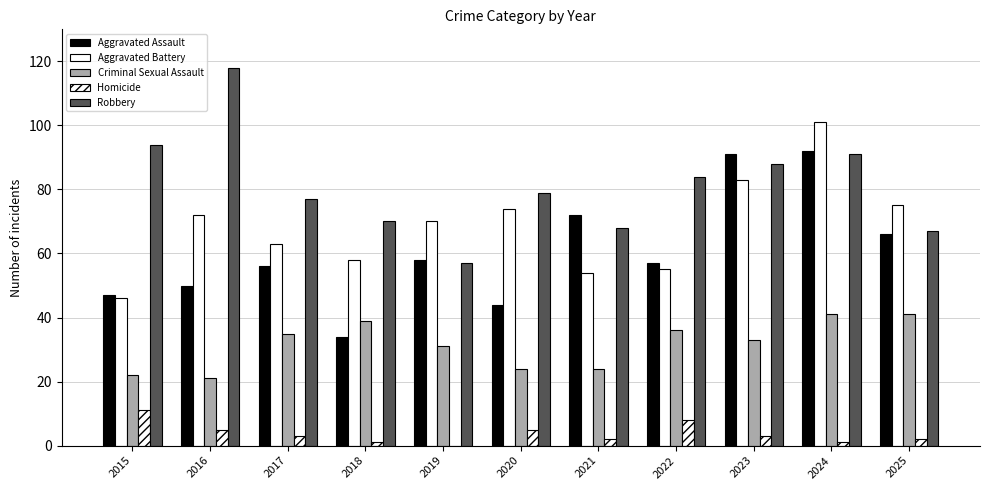

How many data points does each series have?

11